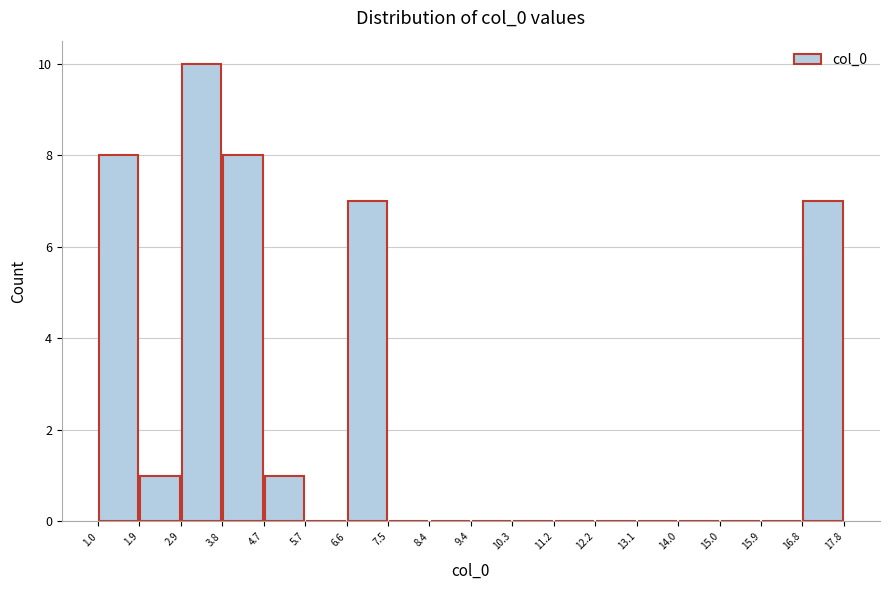

Reading left to right, list every bar in this chart as the range it spans on the x-axis followed by its height. The values are not printed on the chart, so give them approximately, as read against the axis.

1.0 to 1.9: 8
1.9 to 2.9: 1
2.9 to 3.8: 10
3.8 to 4.7: 8
4.7 to 5.7: 1
5.7 to 6.6: 0
6.6 to 7.5: 7
7.5 to 8.4: 0
8.4 to 9.4: 0
9.4 to 10.3: 0
10.3 to 11.2: 0
11.2 to 12.2: 0
12.2 to 13.1: 0
13.1 to 14.0: 0
14.0 to 15.0: 0
15.0 to 15.9: 0
15.9 to 16.8: 0
16.8 to 17.8: 7